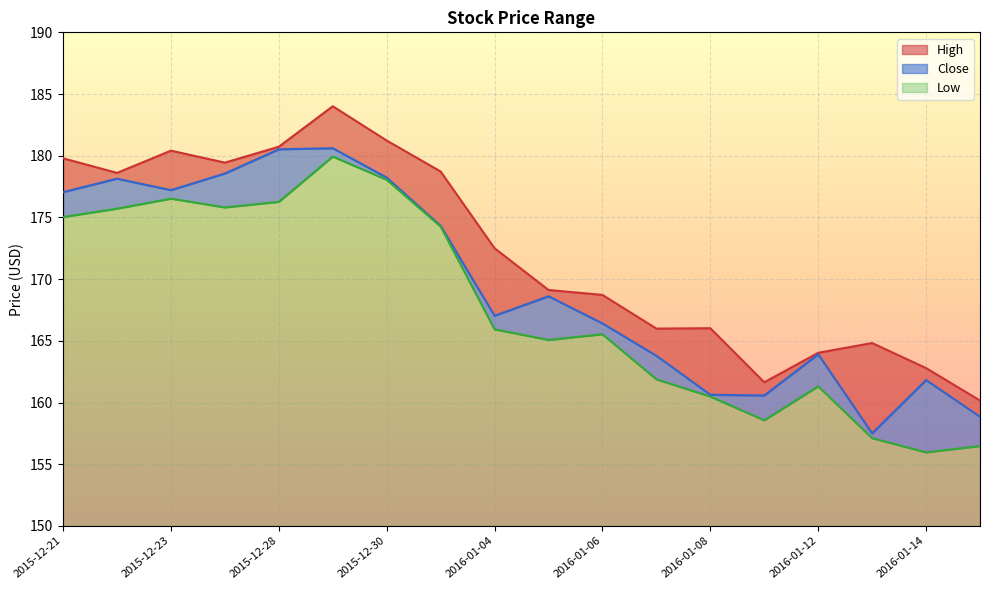

Which category has the highest value in the High series?

2015-12-29